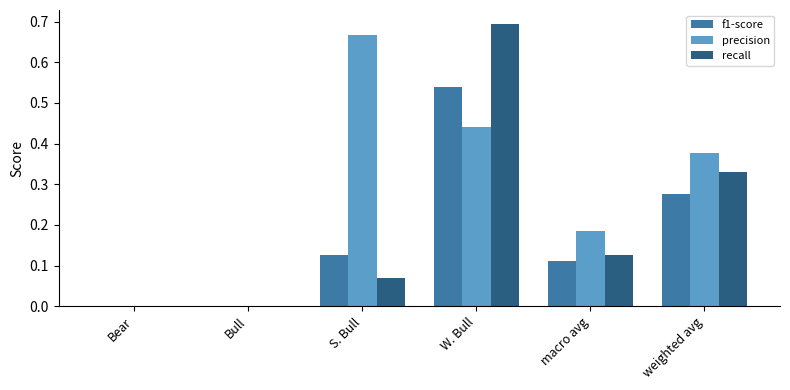

At which category is the sum across all series the highest?

W. Bull